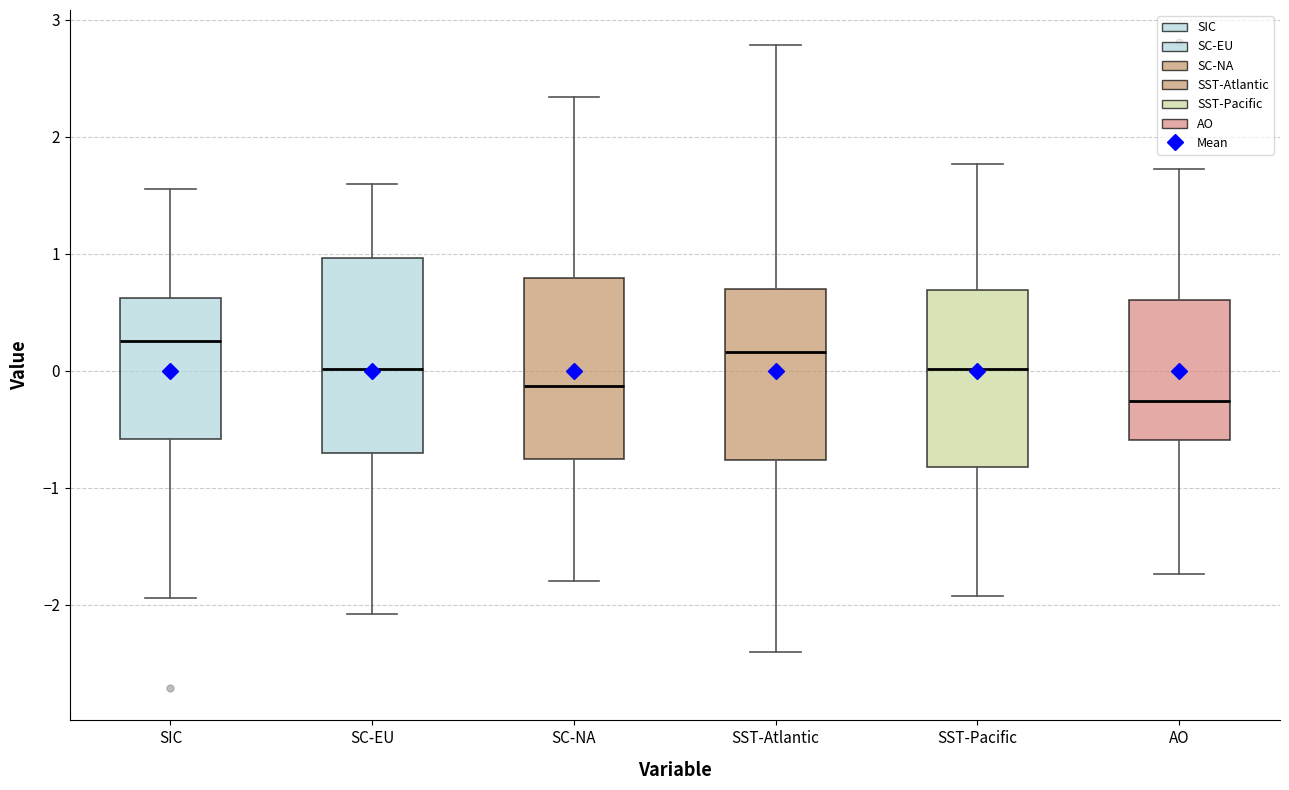

Reading left to right, read every box against the y-axis: the position of its median line, the range the box covers, and the ends of its whiskers. The values are not printed on the chart, so give them approximately, as read against the axis.

SIC: median 0.3, box -0.6 to 0.6, whiskers -1.9 to 1.6
SC-EU: median 0.0, box -0.7 to 1.0, whiskers -2.1 to 1.6
SC-NA: median -0.1, box -0.8 to 0.8, whiskers -1.8 to 2.3
SST-Atlantic: median 0.2, box -0.8 to 0.7, whiskers -2.4 to 2.8
SST-Pacific: median 0.0, box -0.8 to 0.7, whiskers -1.9 to 1.8
AO: median -0.3, box -0.6 to 0.6, whiskers -1.7 to 1.7